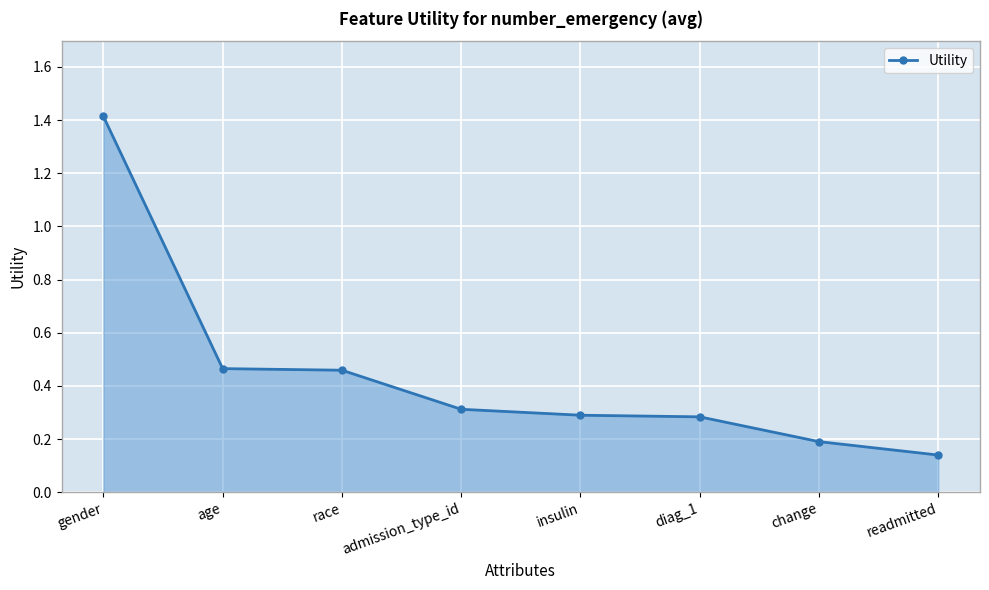

The value at readmitted is 0.2. True or false?

False